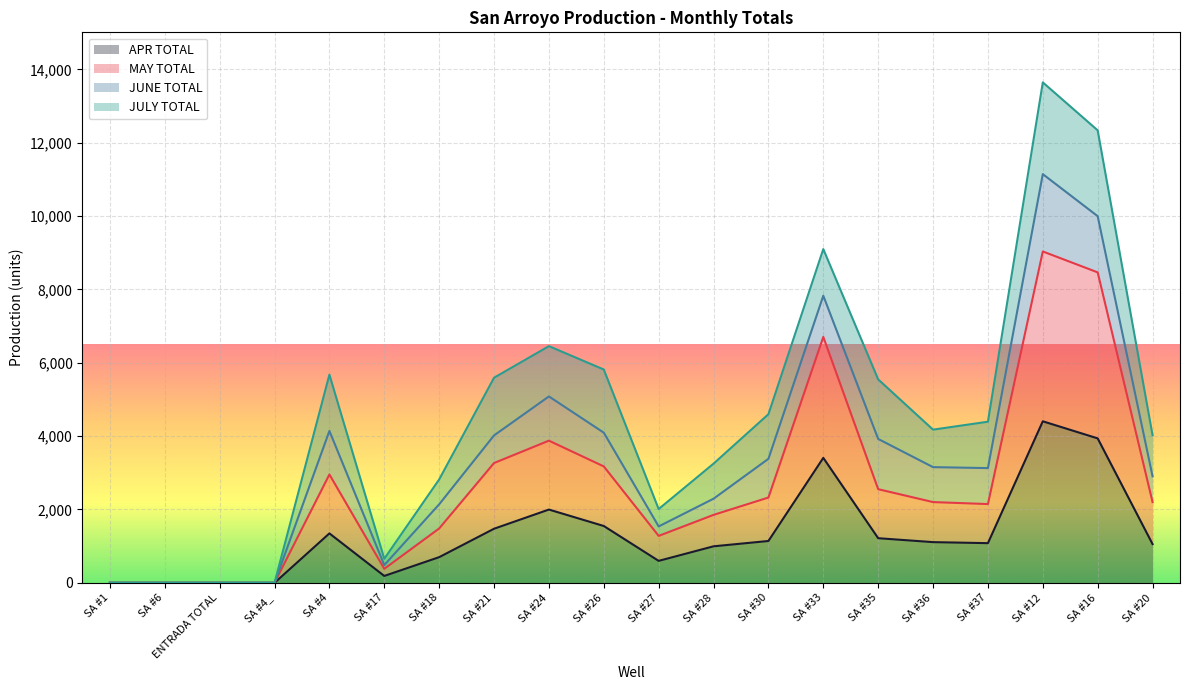

Where does the MAY TOTAL series first go above 2202?

SA #4